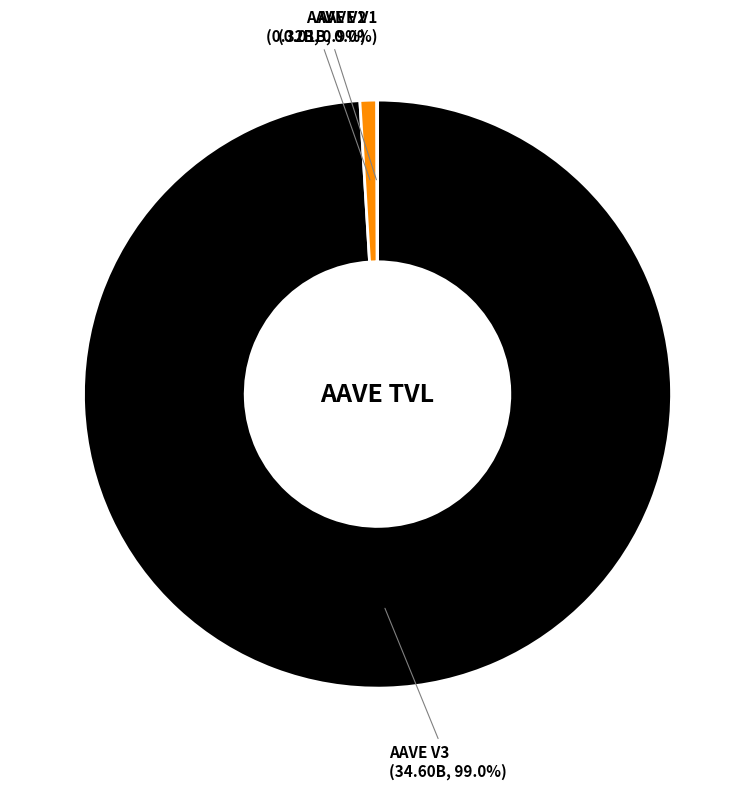

Which slice is the largest?

AAVE V3